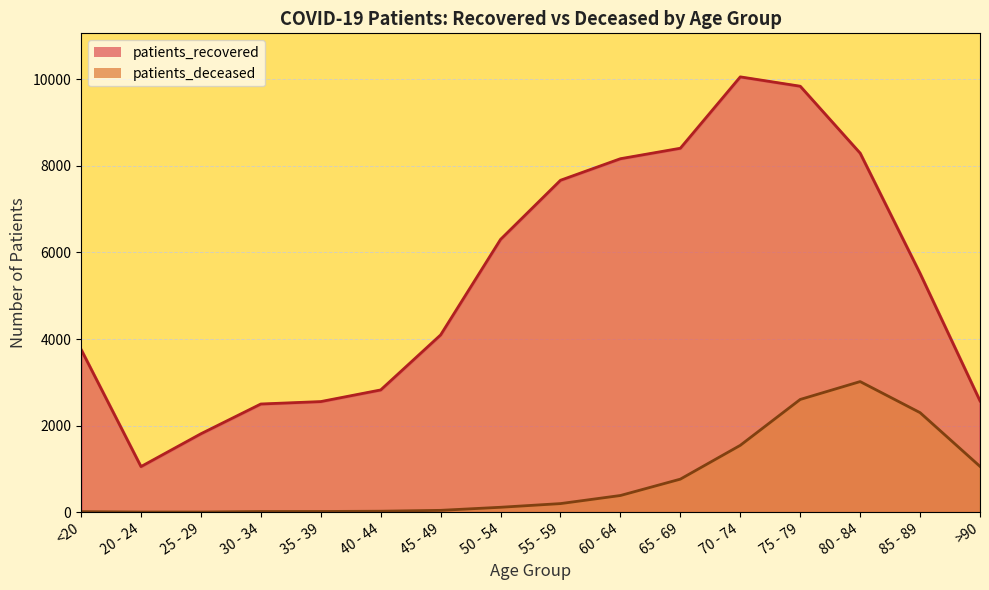

What is the value of the patients_recovered point at the 2nd from the left?

1053